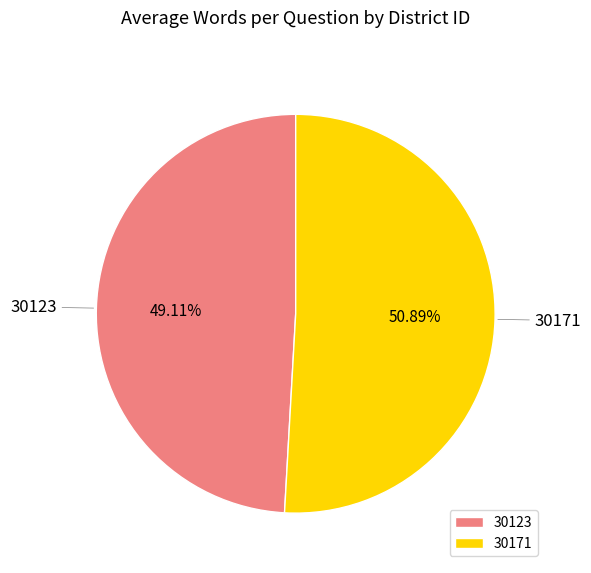

To the nearest percent, what is the difference between the 30171 and 30123 slice percentages?

2%